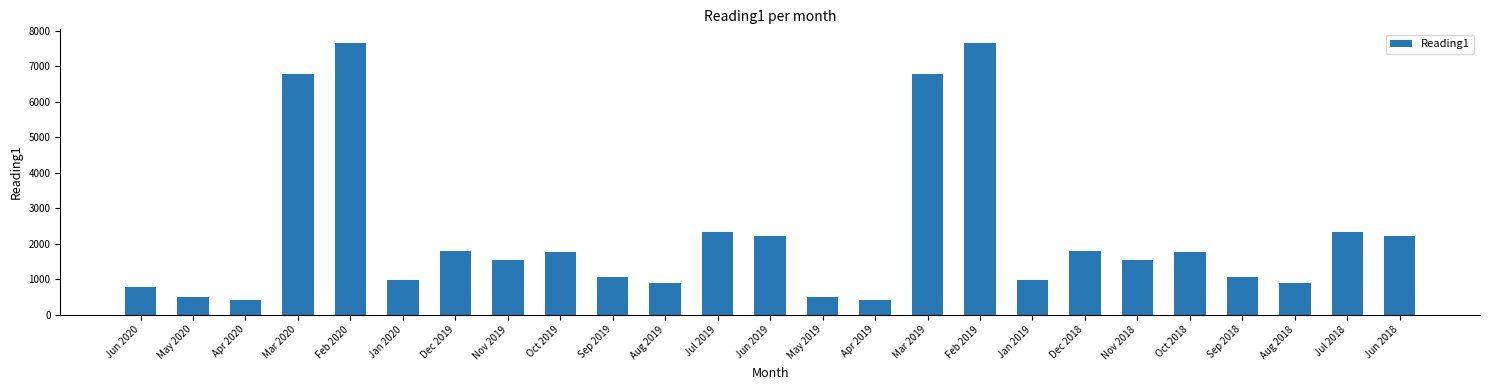

Between Apr 2020 and Jan 2020, which is larger?

Jan 2020